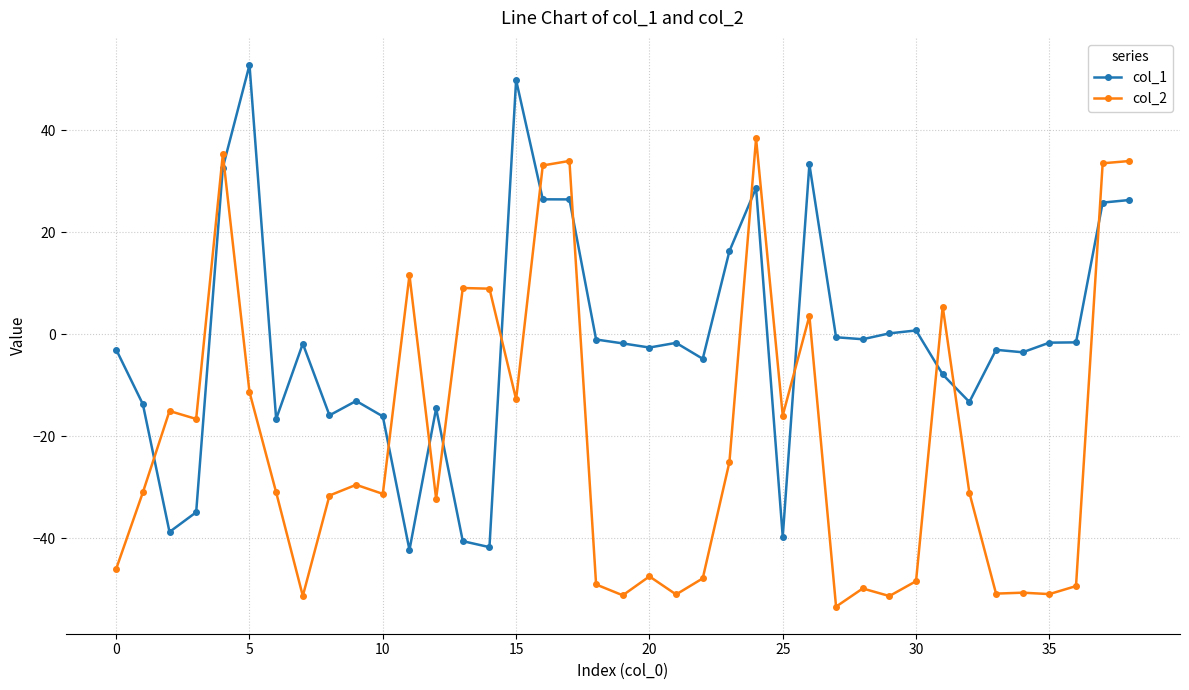

List the series in order of their peak value, highest first.

col_1, col_2